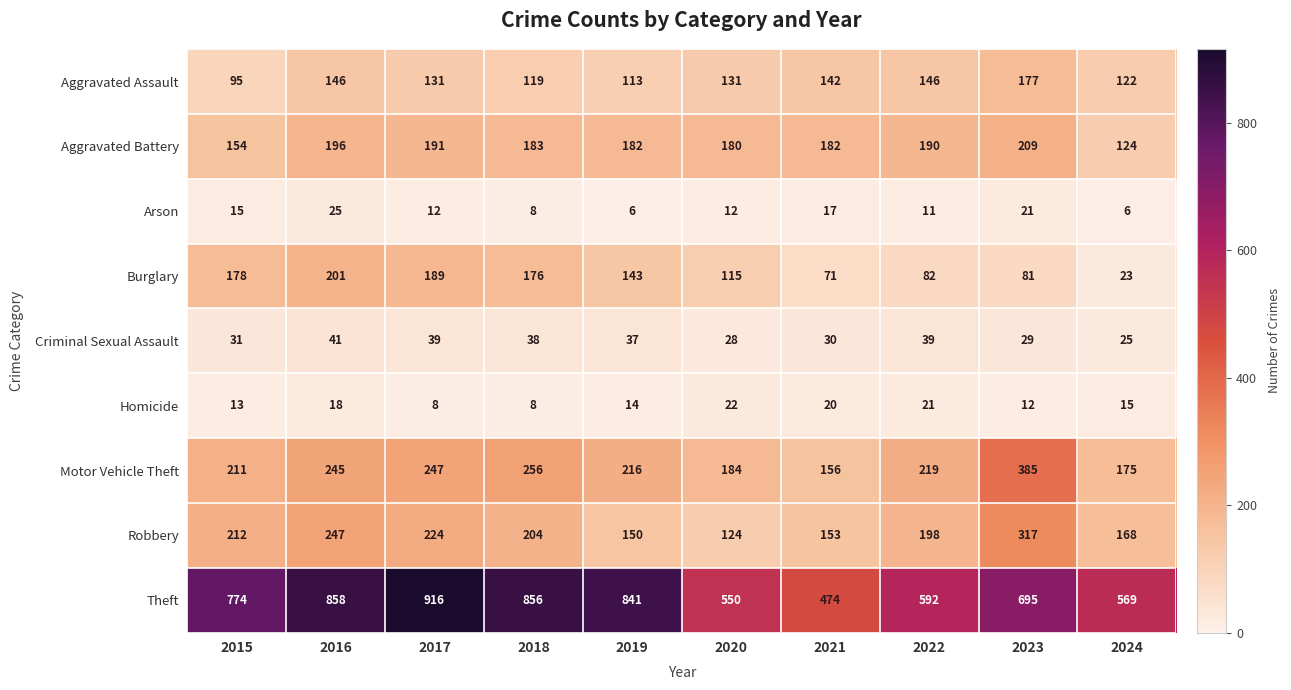

What is the difference between the highest and lowest values at 2019?

835